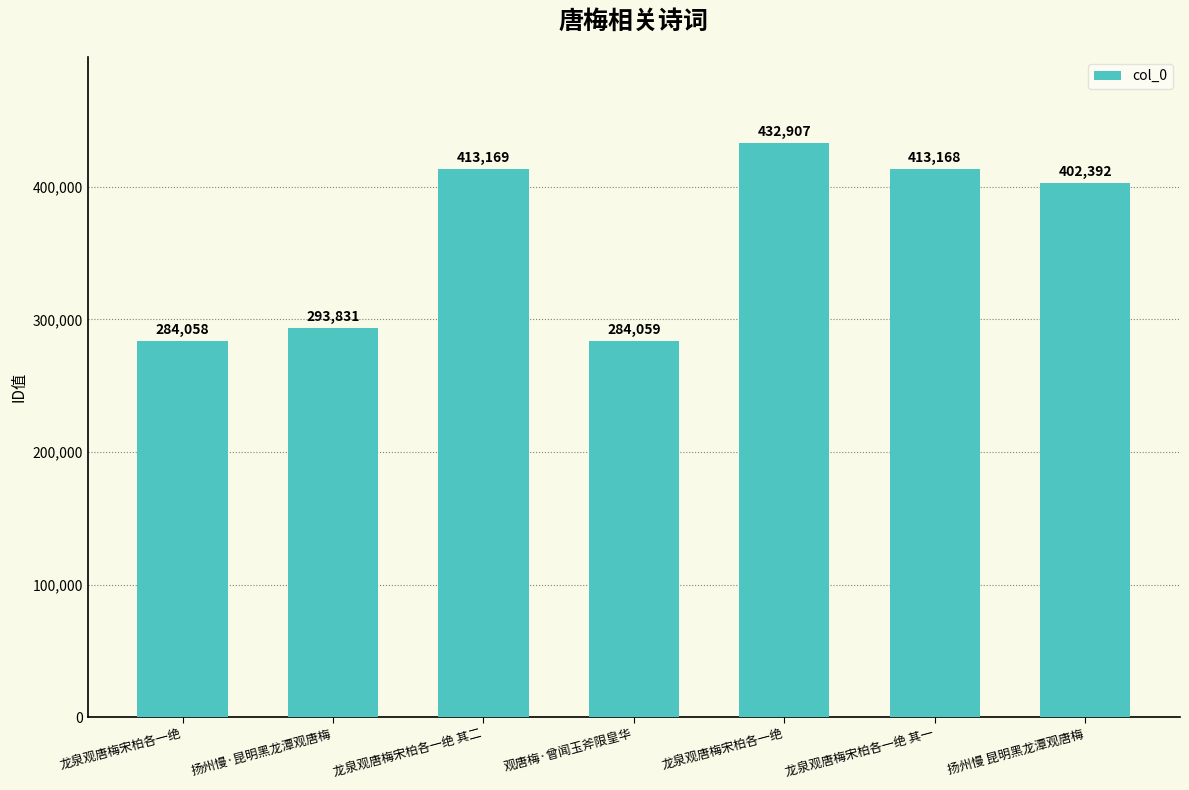

The value at 龙泉观唐梅宋柏各一绝 is 475805. True or false?

False